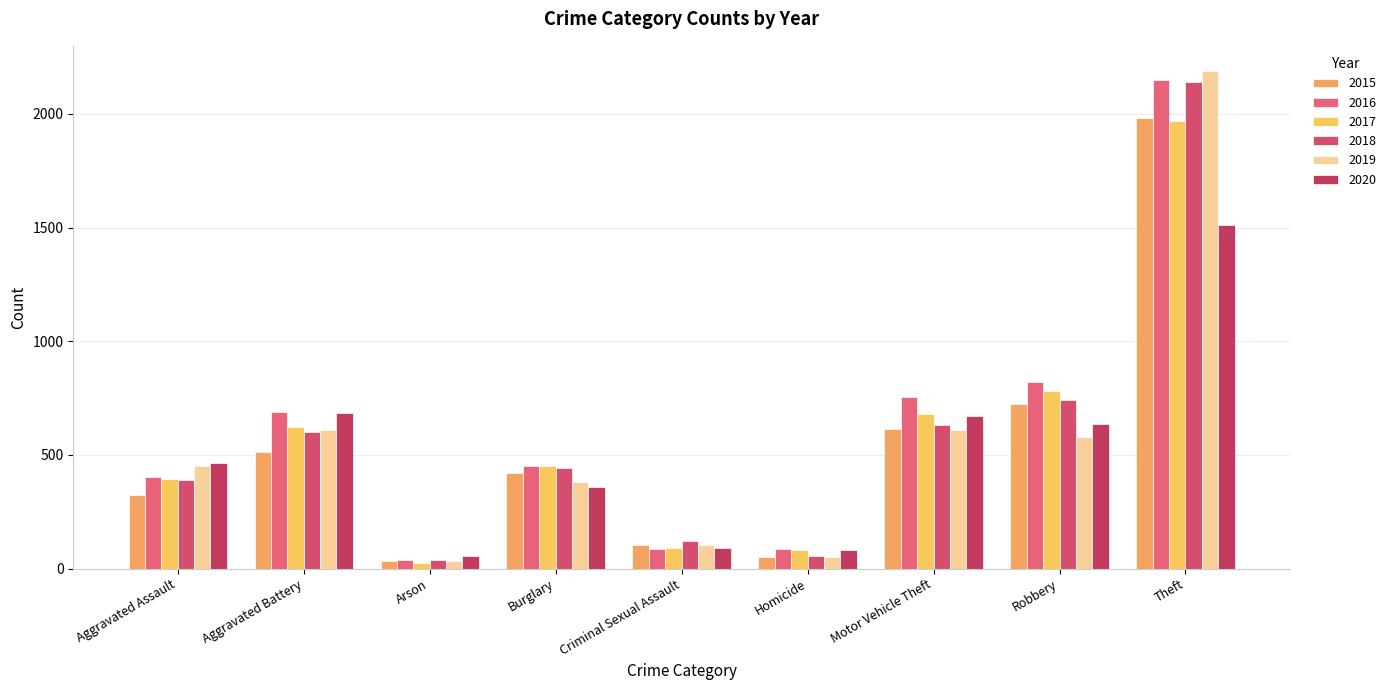

The 2018 series shows 933 at Aggravated Battery. True or false?

False